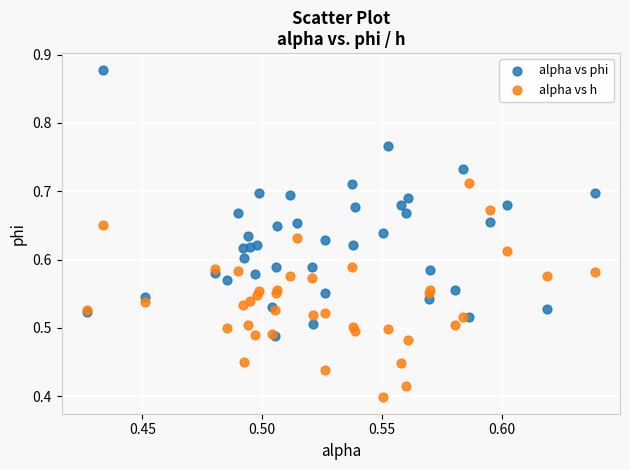

What are all the series names shown in the legend?

alpha vs phi, alpha vs h